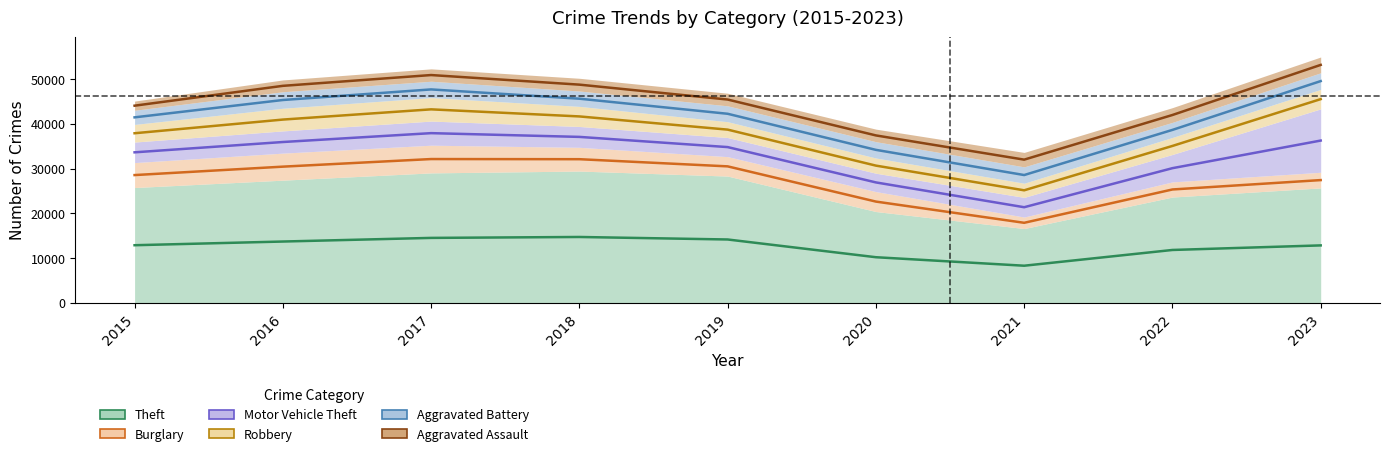

What is the sum of the Theft values at 2022 and 2020?

44048